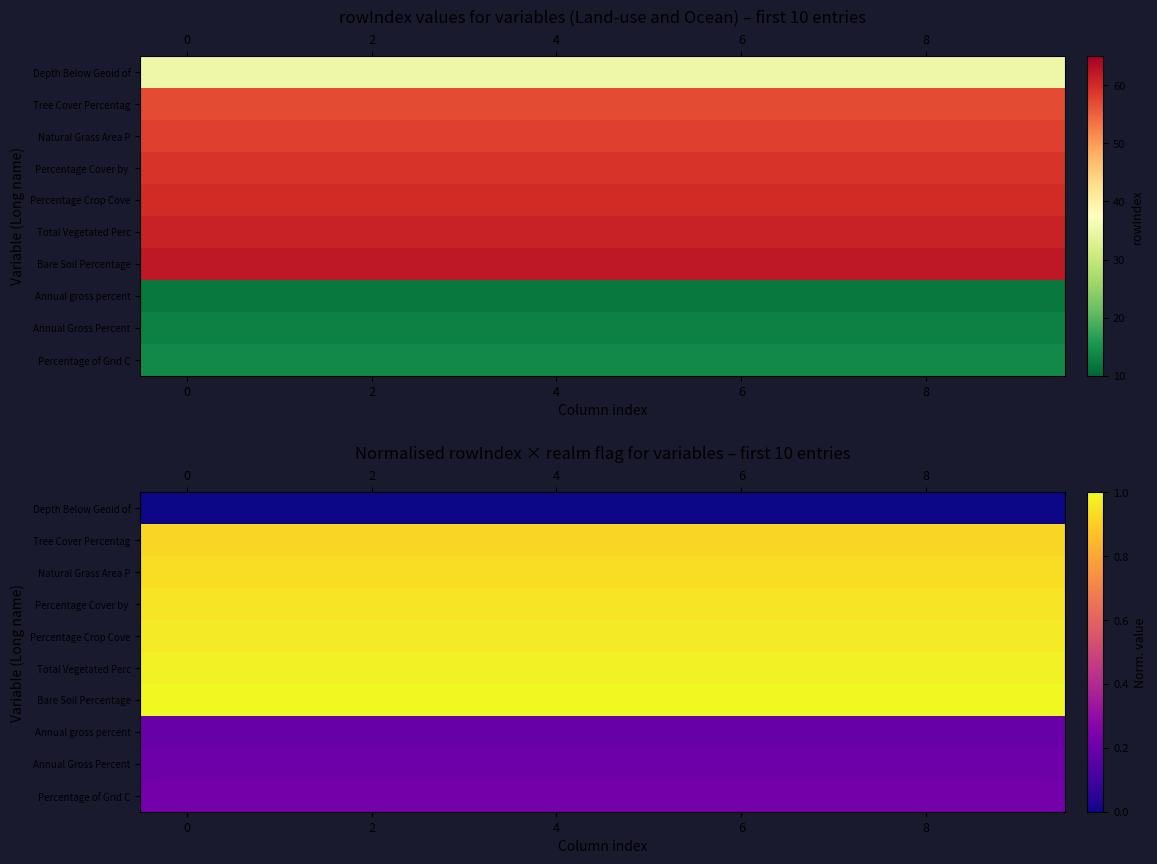

What is the spread (max minus min) of values at 4?

1.0